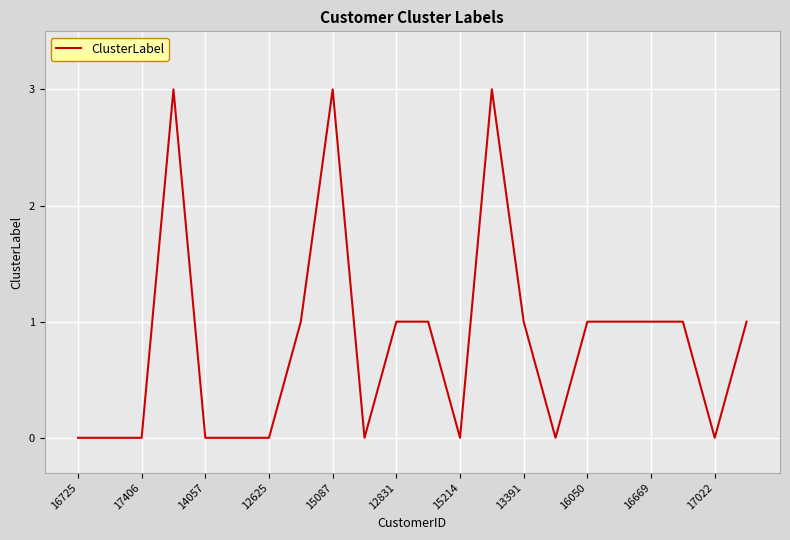

Does the chart display data point markers on the line(s)?

No